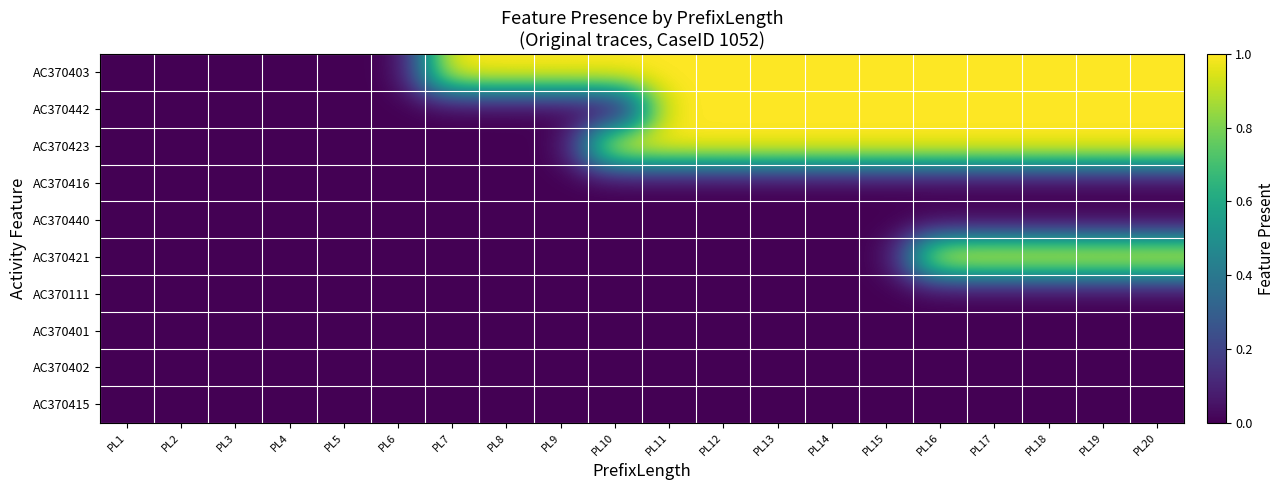

Count the number of data series in this chart.

10